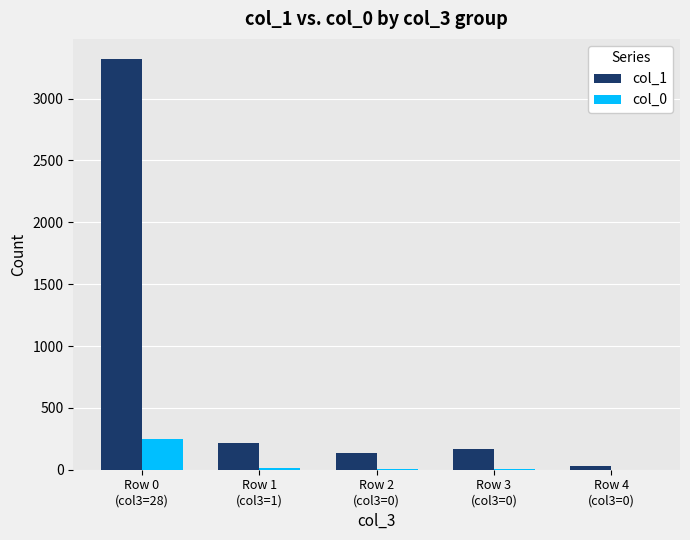

Which series has the largest total across all categories?

col_1